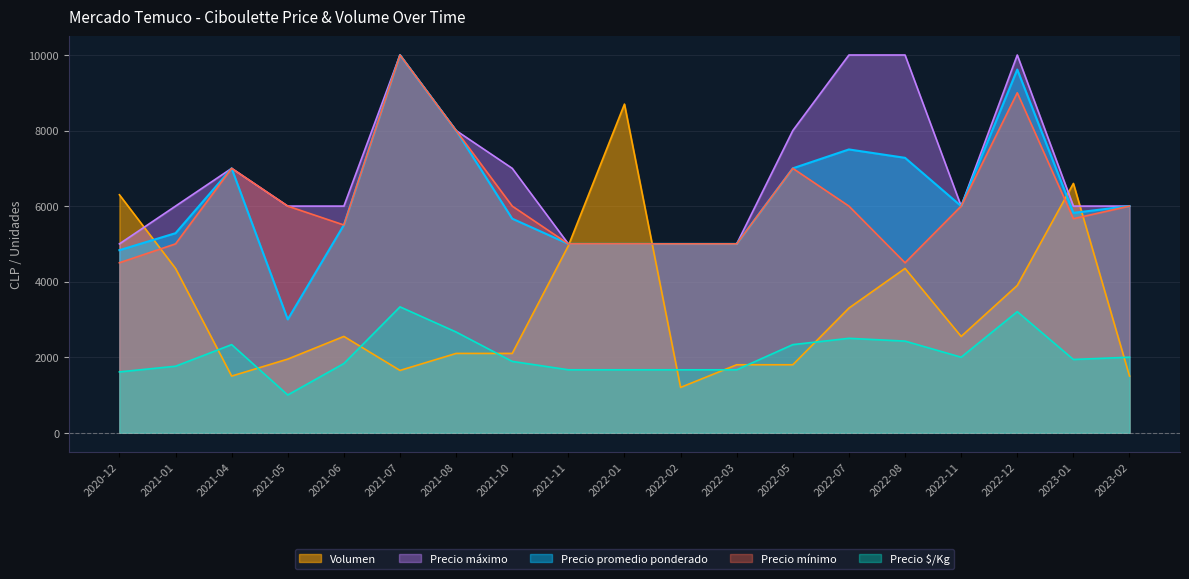

True or false: Precio máximo and Precio mínimo cross at least once.

False